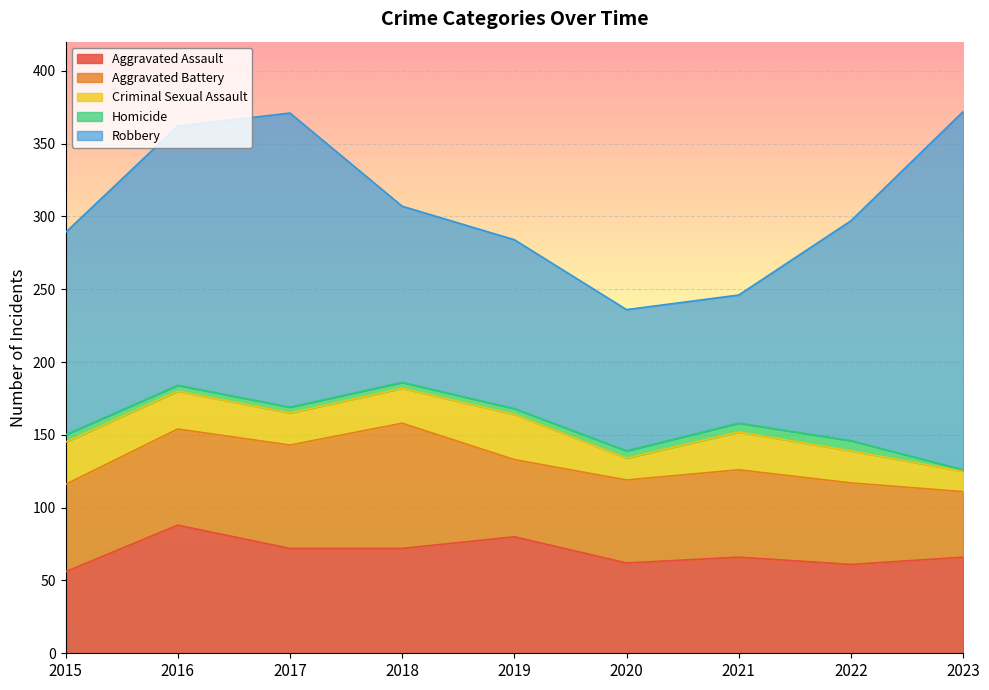

True or false: Criminal Sexual Assault and Aggravated Battery cross at least once.

False